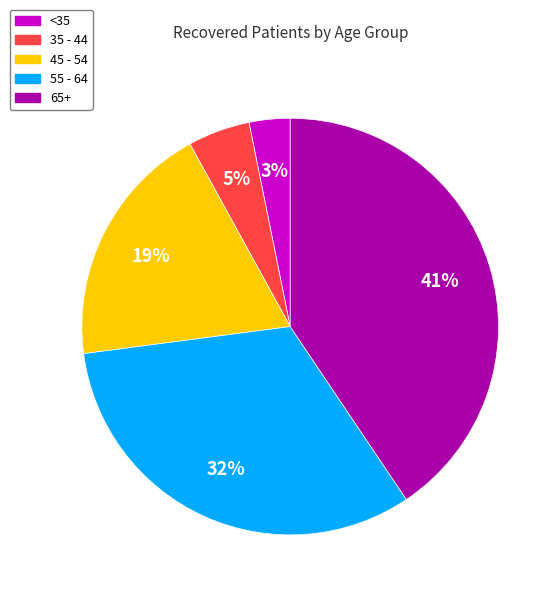

True or false: 65+ accounts for 29% of the total.

False